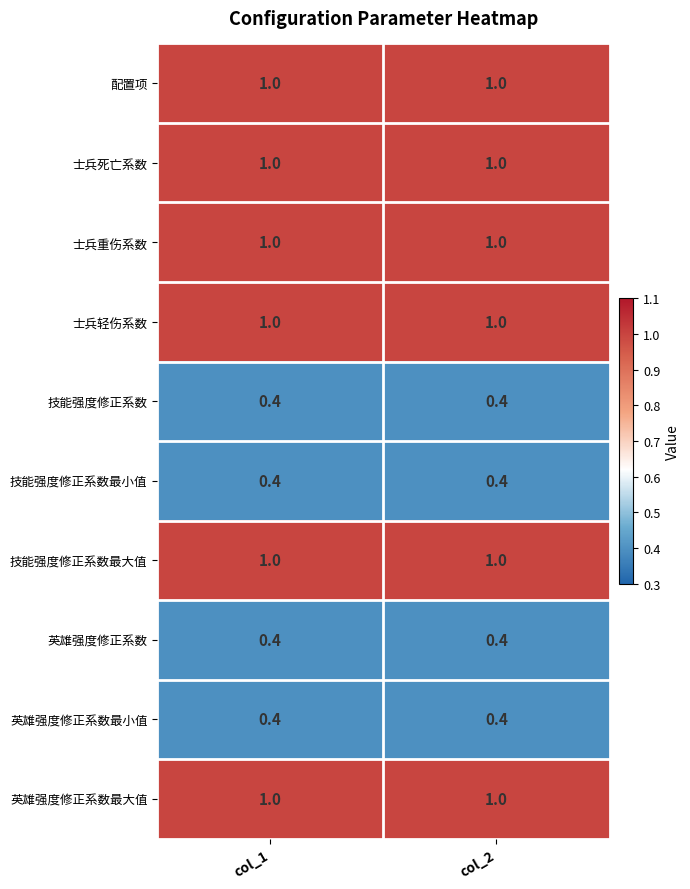

True or false: 配置项 has a value of 1.0 at col_1.

True